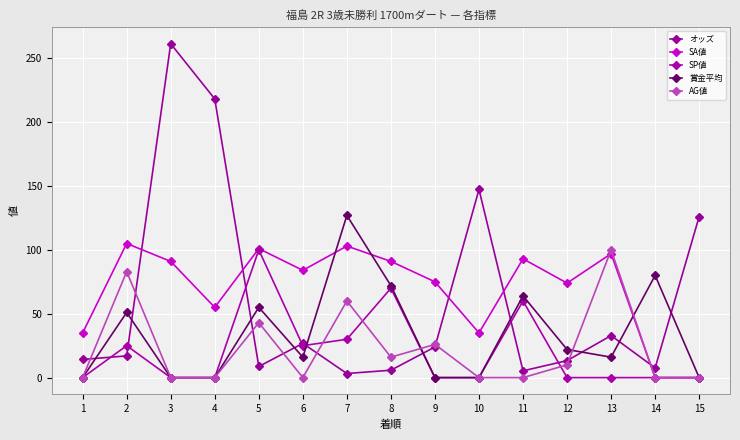

Which series has the widest spread of values?

オッズ